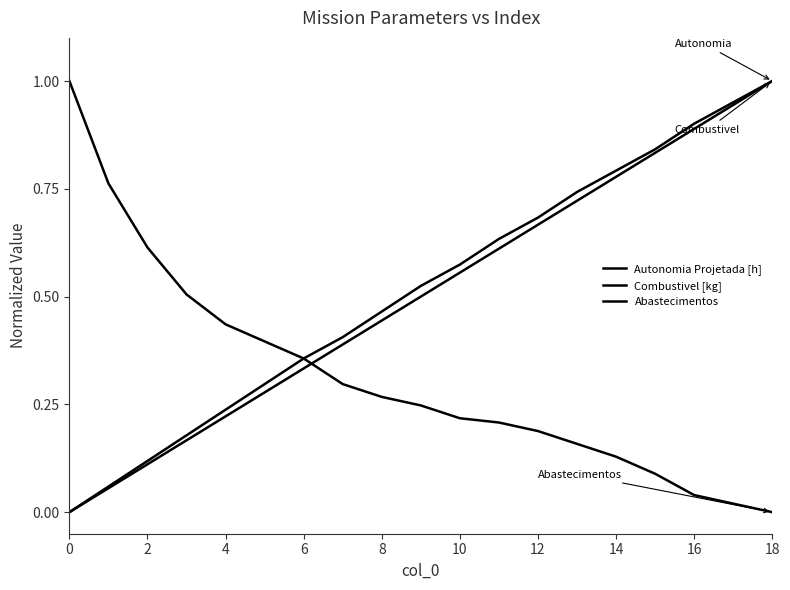

How many values in Combustivel [kg] are above zero?

18